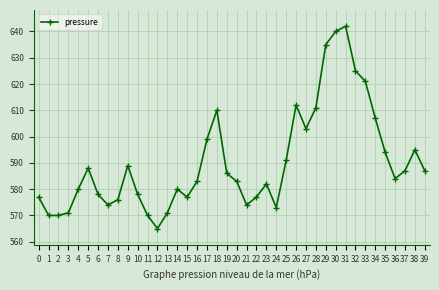

True or false: the data shows 843 at 15.

False